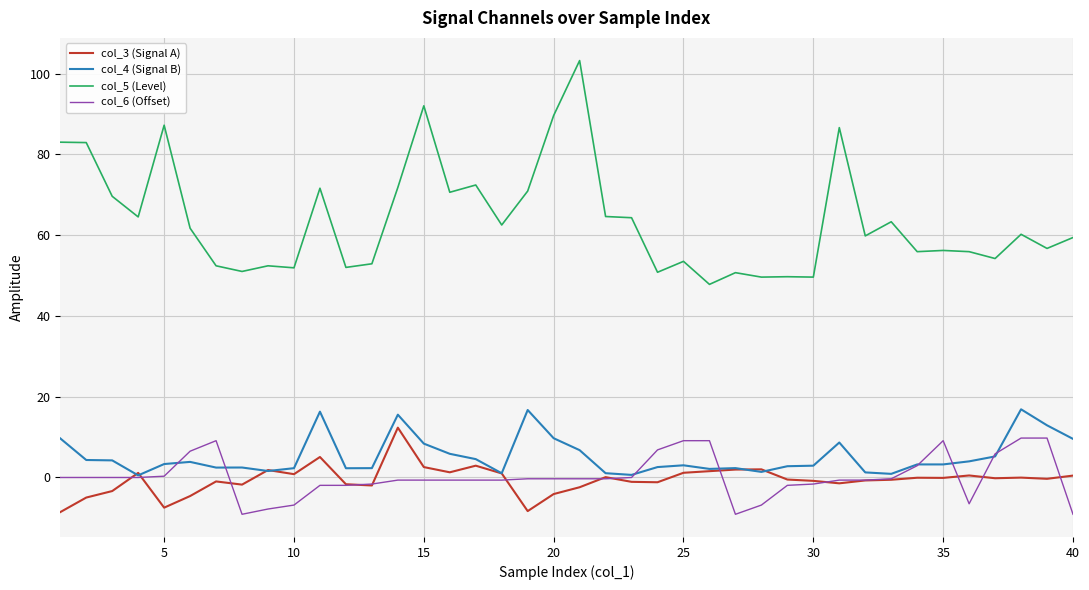

Which series has the largest total across all categories?

col_5 (Level)